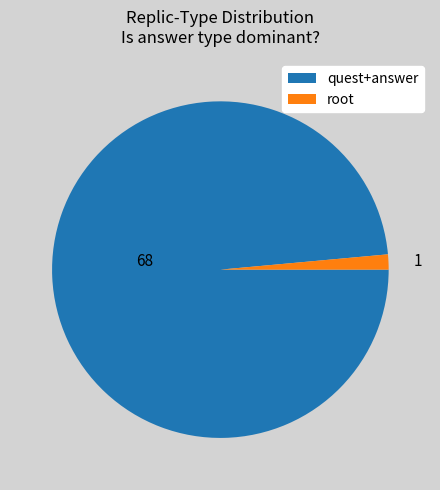

True or false: 68 accounts for 99% of the total.

True